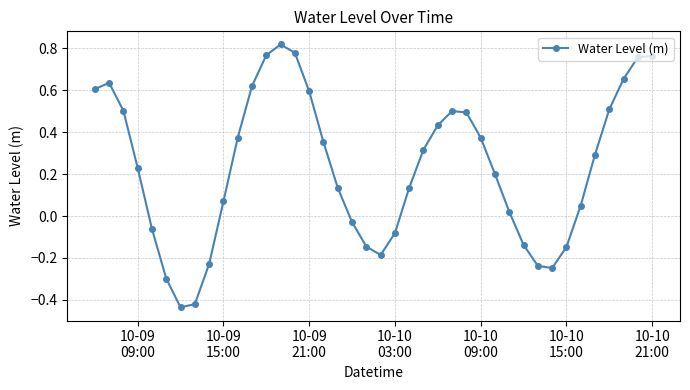

True or false: there are more than 2 points higher than both neighbors.

True